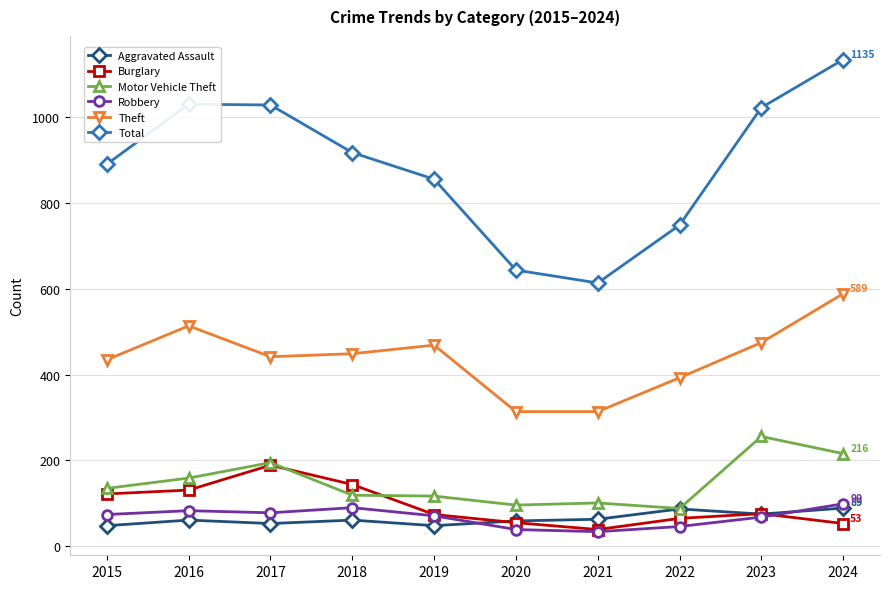

What is the value of the Aggravated Assault point at the 1st from the left?

48